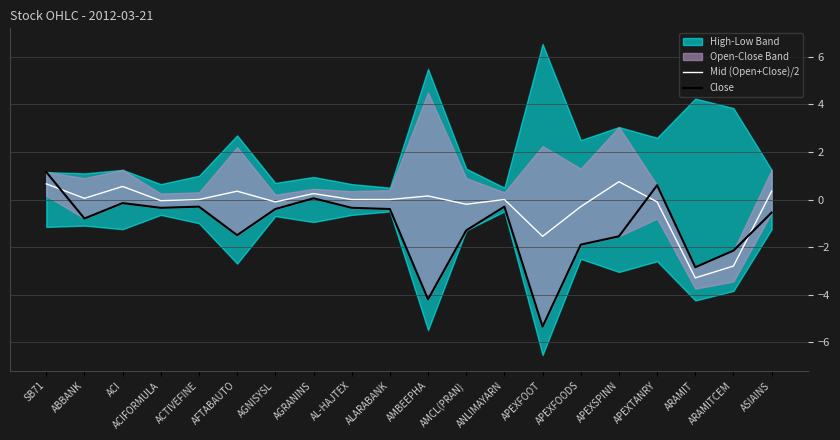

The Mid (Open+Close)/2 series shows 0.0 at ALARABANK. True or false?

True